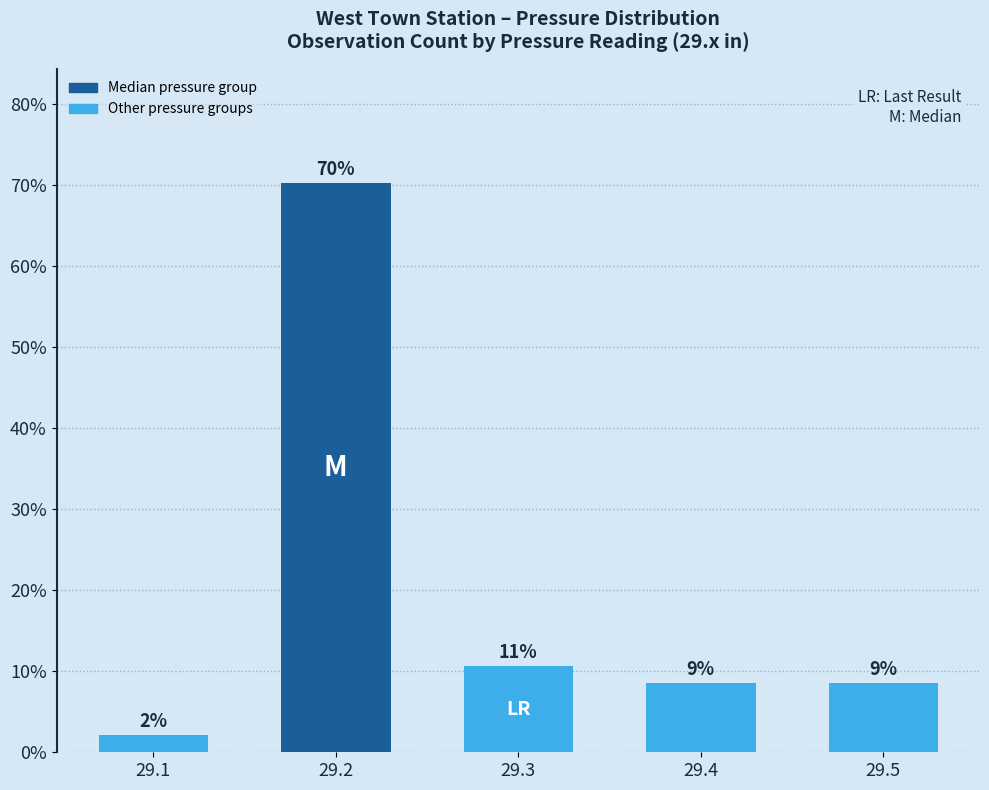

Between 29.1 and 29.4, which is larger?

29.4